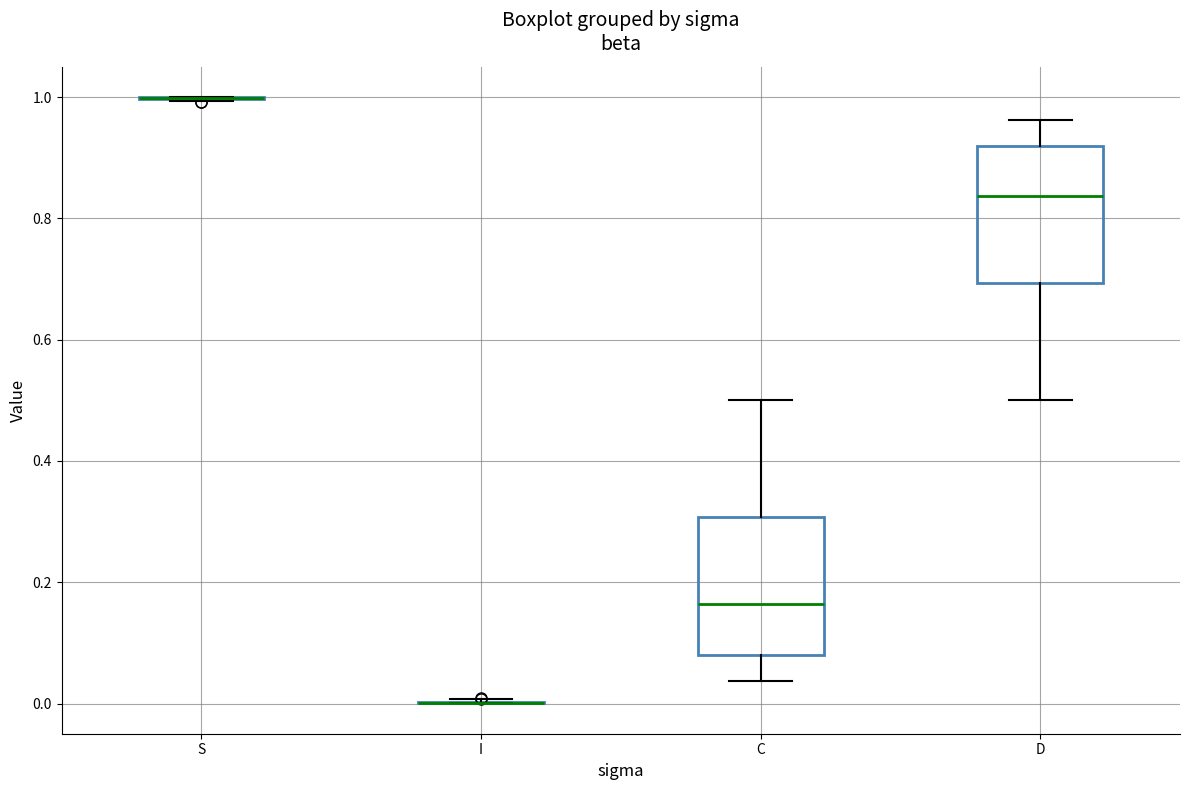

Reading left to right, transcribe this box plot: for each box, give where its median line is, the range the box spans, and where its two whiskers end, as read against the y-axis. The values are not printed on the chart, so give them approximately, as read against the axis.

S: box collapsed to a line at 1.00, whiskers 1.00 to 1.00
I: box collapsed to a line at 0.00, whiskers 0.00 to 0.00
C: median 0.16, box 0.08 to 0.30, whiskers 0.04 to 0.50
D: median 0.84, box 0.70 to 0.92, whiskers 0.50 to 0.96